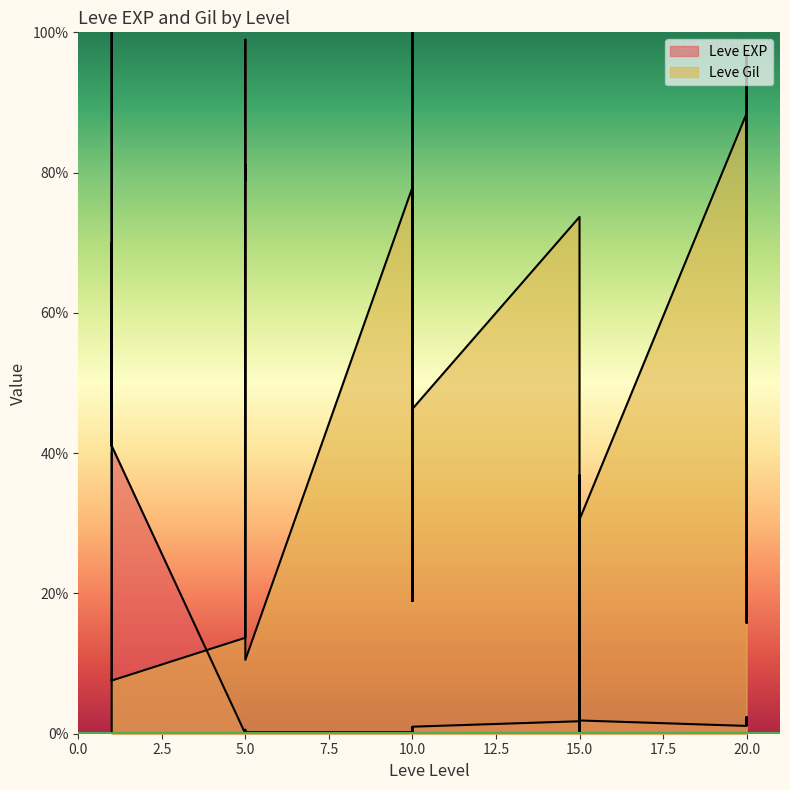

The Leve EXP series shows 0.6 at 10. True or false?

False